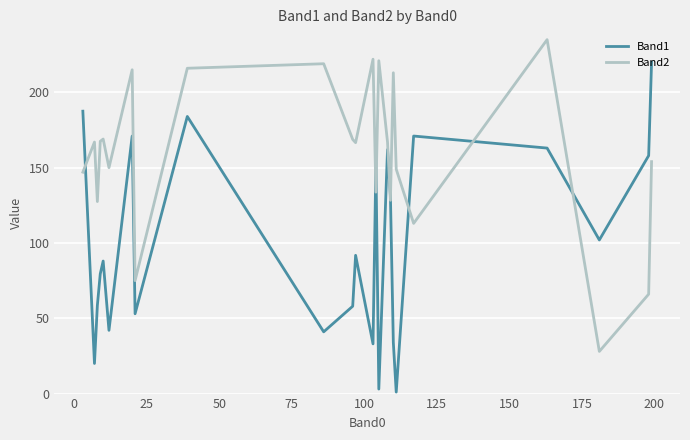

Is this an area chart (filled region under the line)?

No